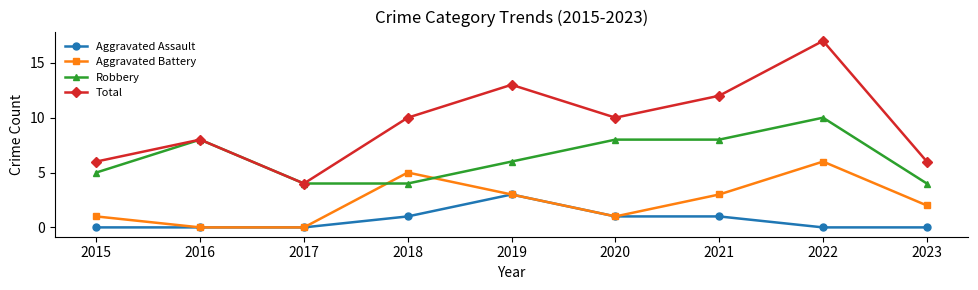

How many series are shown in this chart?

4